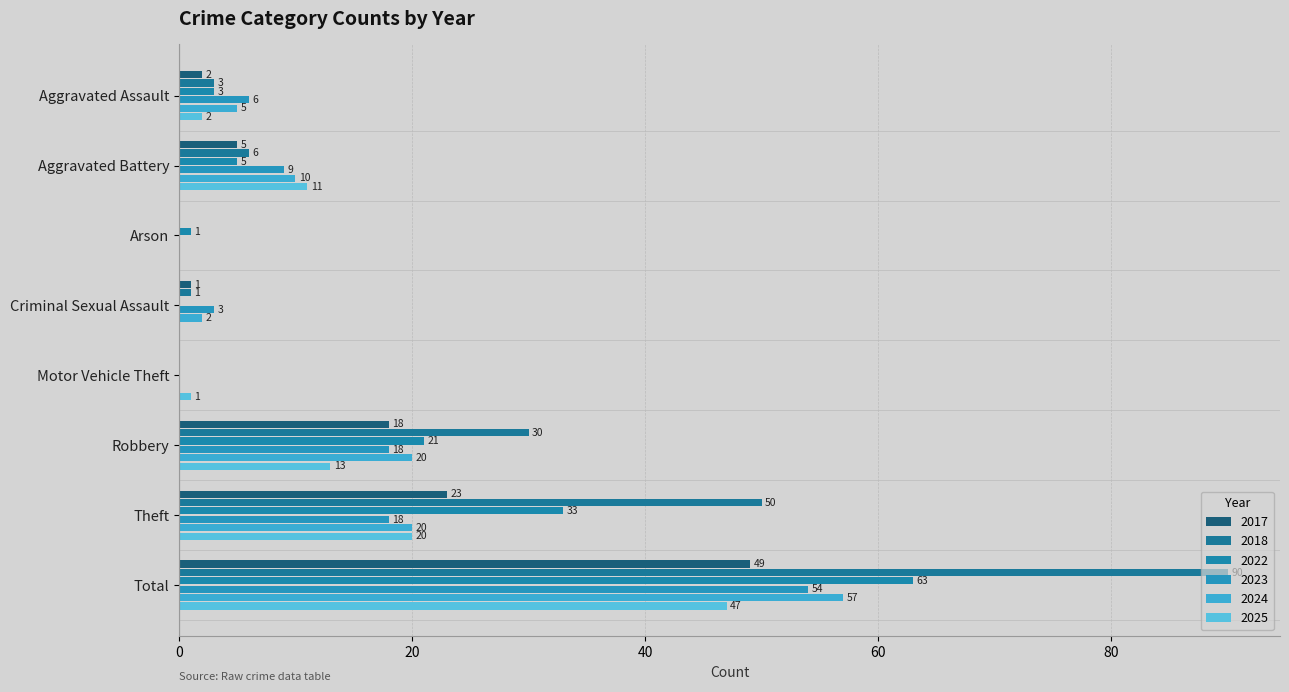

What is the value of the 2025 bar at the 7th from the left?

20